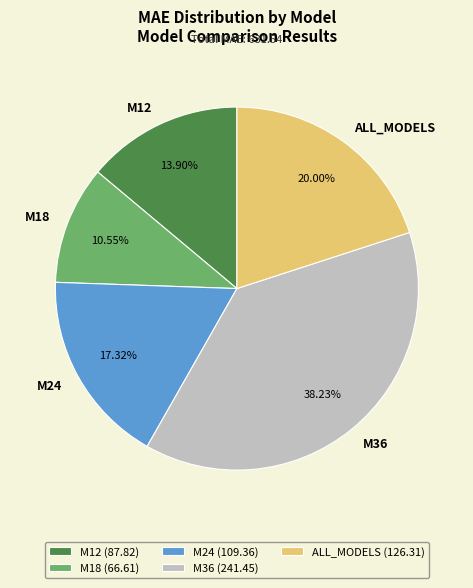

To the nearest percent, what is the difference between the M24 and M36 slice percentages?

21%